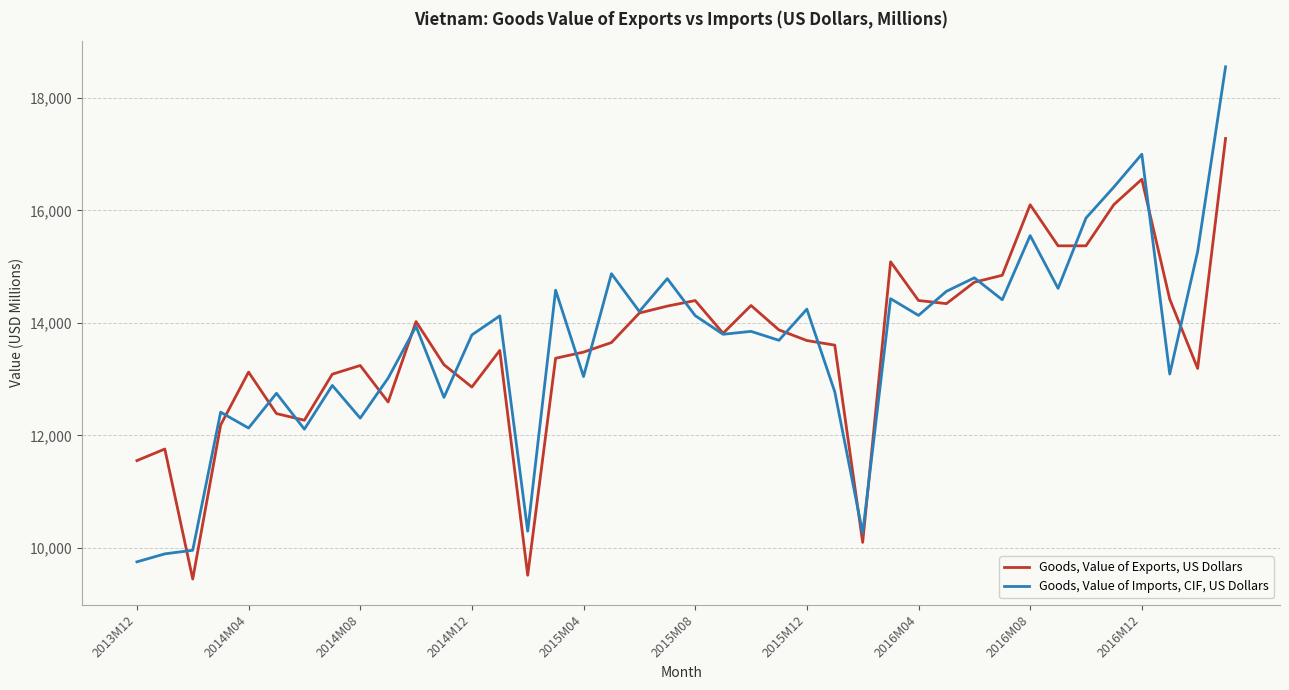

List the series in order of their peak value, highest first.

Goods, Value of Imports, CIF, US Dollars, Goods, Value of Exports, US Dollars